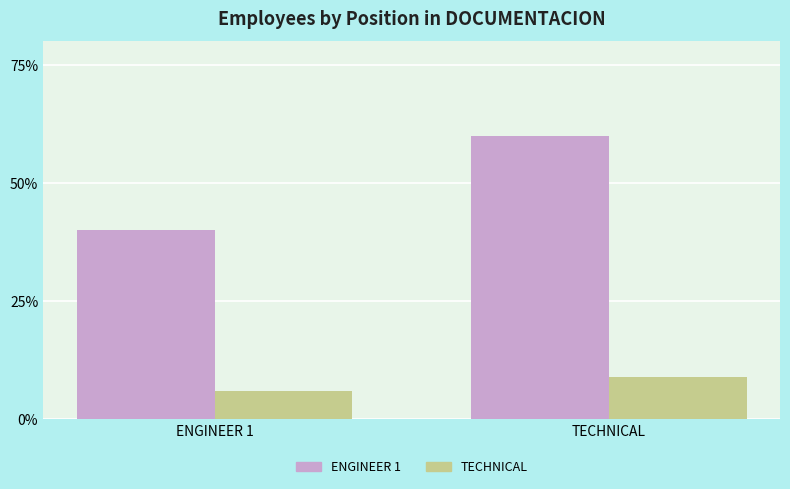

Where is TECHNICAL nearest to the value 7?

ENGINEER 1